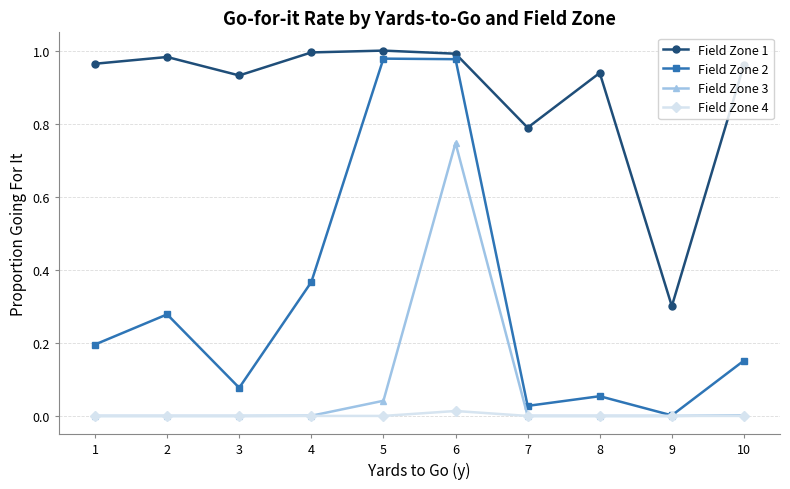

Between 1 and 8, which series saw the biggest shift?

Field Zone 2